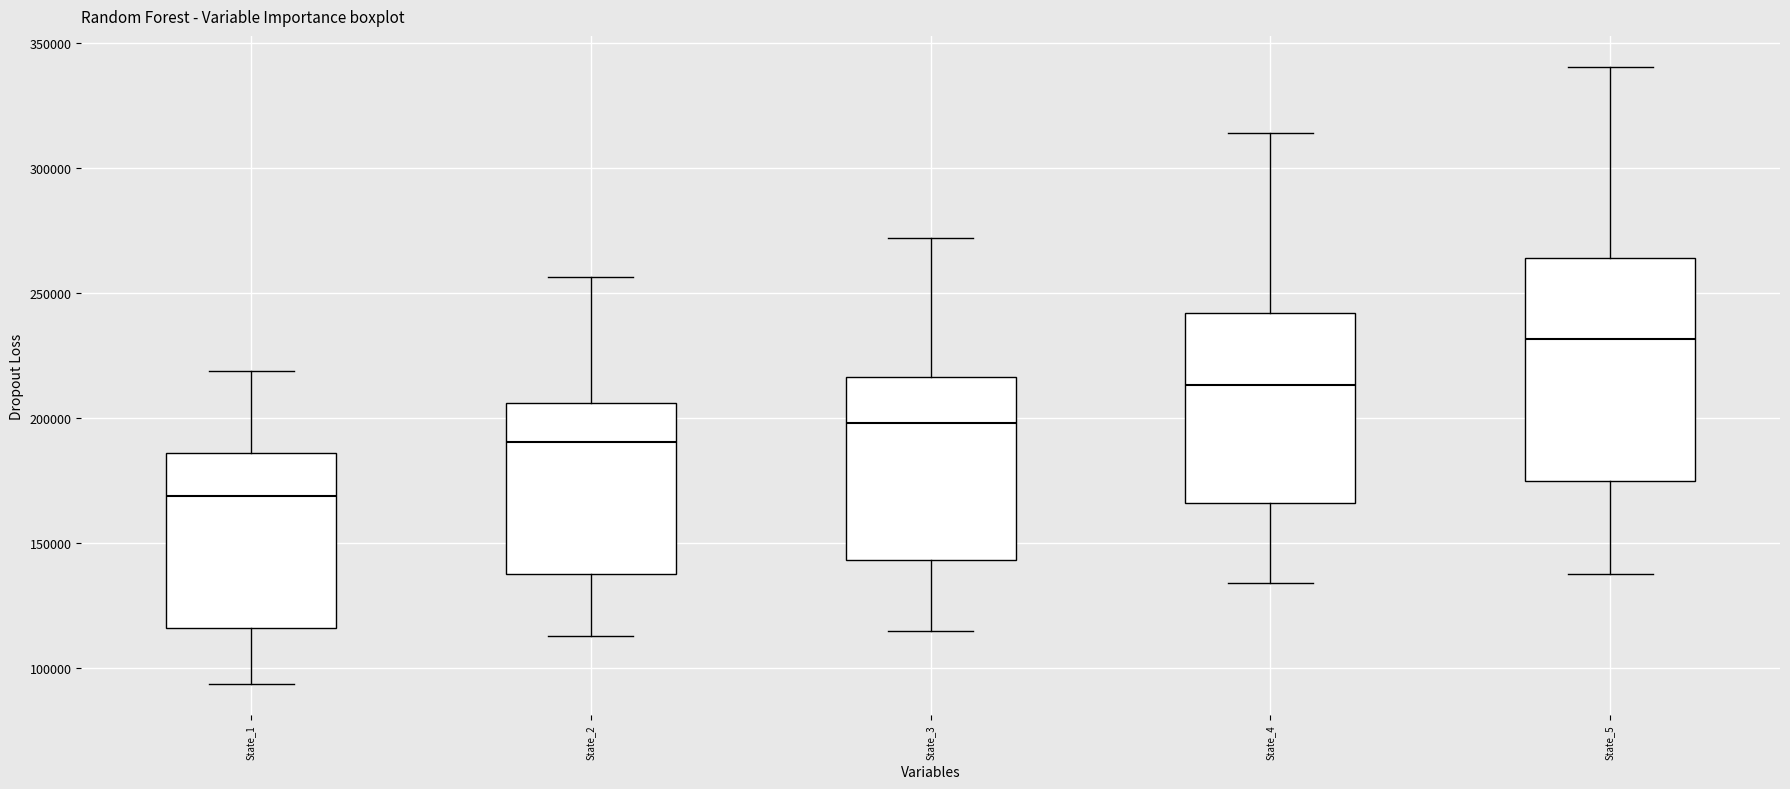

Reading left to right, transcribe this box plot: for each box, give where its median line is, the range the box spans, and where its two whiskers end, as read against the y-axis. The values are not printed on the chart, so give them approximately, as read against the axis.

State_1: median 170000, box 115000 to 185000, whiskers 95000 to 220000
State_2: median 190000, box 140000 to 205000, whiskers 115000 to 255000
State_3: median 200000, box 145000 to 215000, whiskers 115000 to 270000
State_4: median 215000, box 165000 to 240000, whiskers 135000 to 315000
State_5: median 230000, box 175000 to 265000, whiskers 140000 to 340000